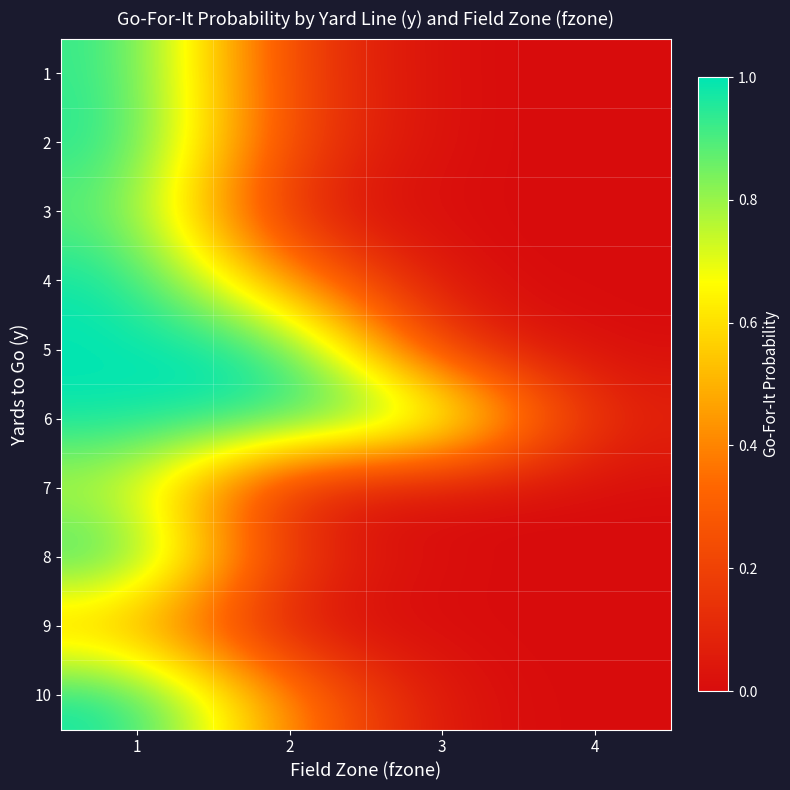

What is the spread (max minus min) of values at 2?

1.0